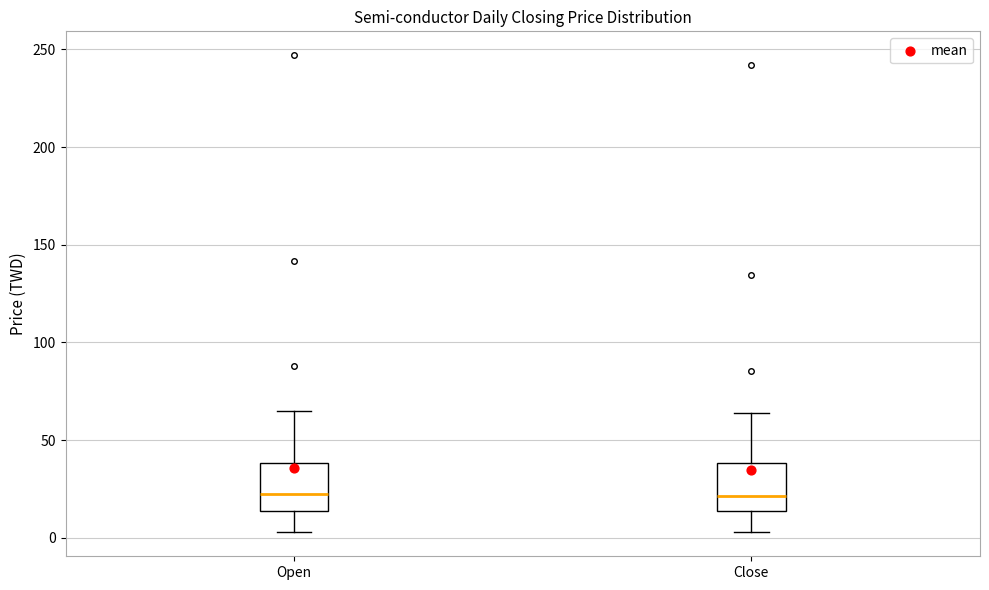

Reading left to right, transcribe this box plot: for each box, give where its median line is, the range the box spans, and where its two whiskers end, as read against the y-axis. The values are not printed on the chart, so give them approximately, as read against the axis.

Open: median 20, box 15 to 40, whiskers 5 to 65
Close: median 20, box 15 to 40, whiskers 5 to 65